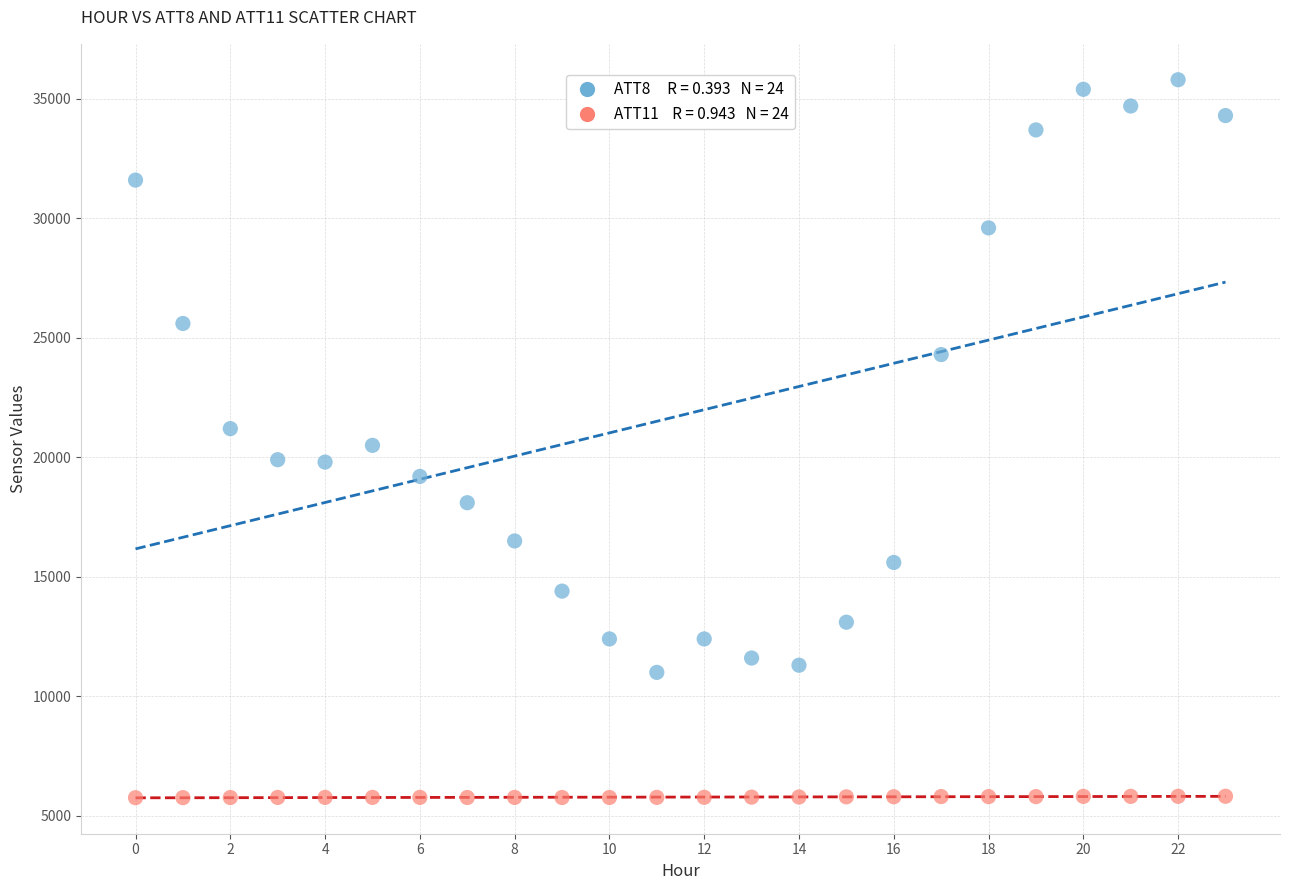

Across all data points, what is the range of Y values (max minus min)?

30044.1